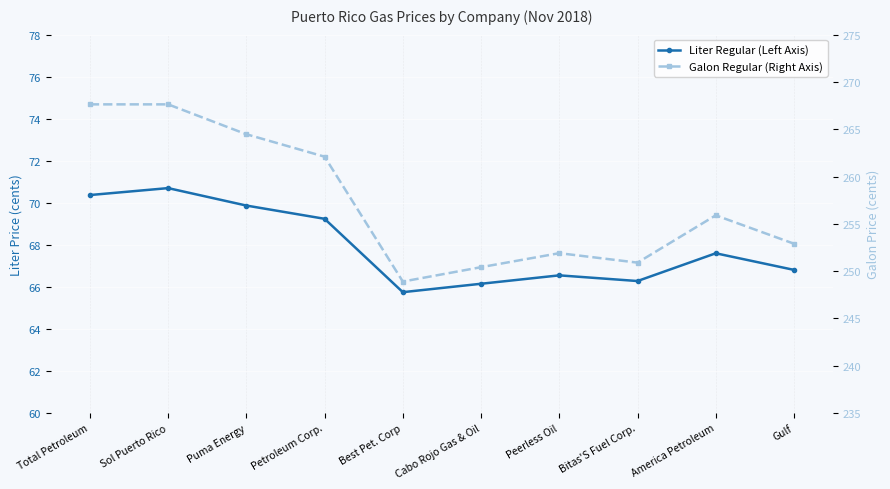

What is the sum of all Galon Regular (Right Axis) values?

2572.8